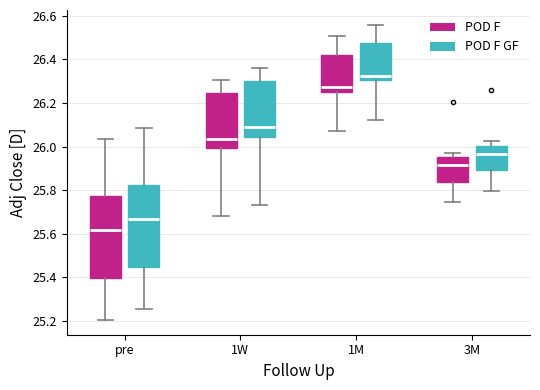

Where does the lower whisker of the box for 3M (POD F GF) end on the y-axis? The values are not printed on the chart, so give them approximately, as read against the axis.

25.80